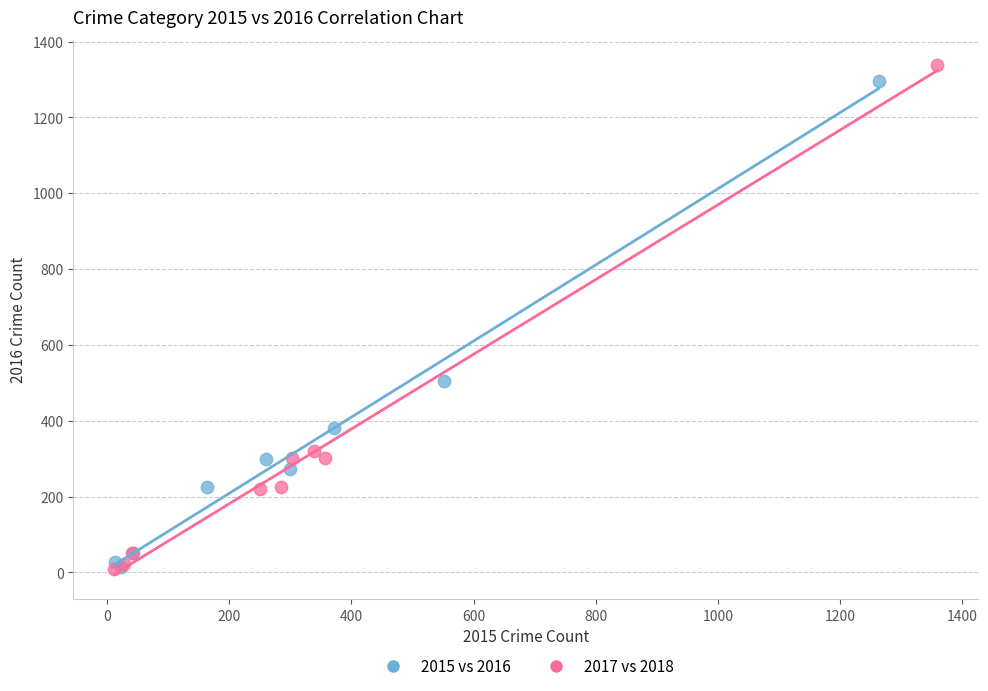

Which series has the widest spread of Y values?

2017 vs 2018